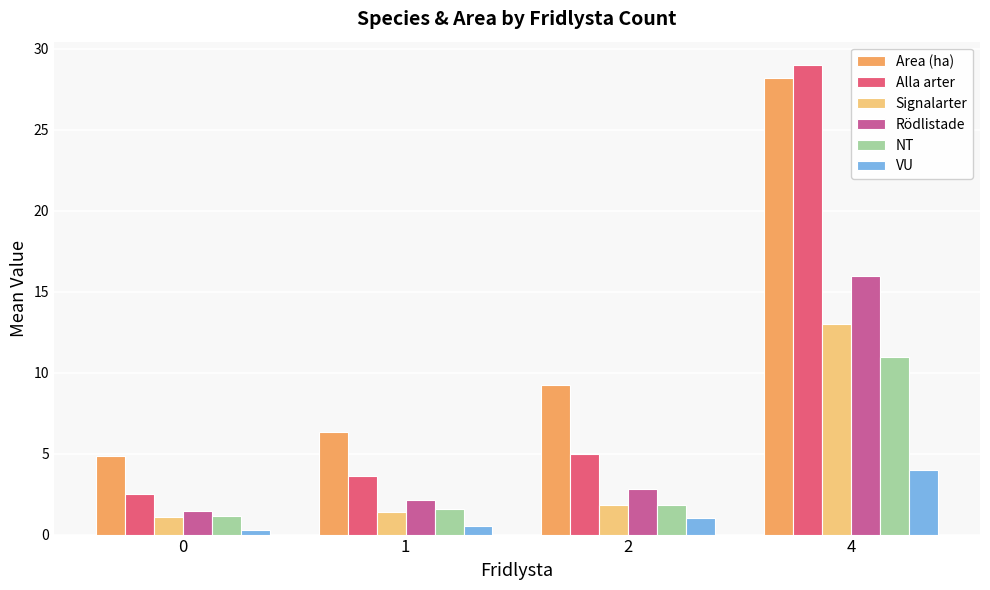

Is it true that Area (ha) equals 2.2 at 2?

False